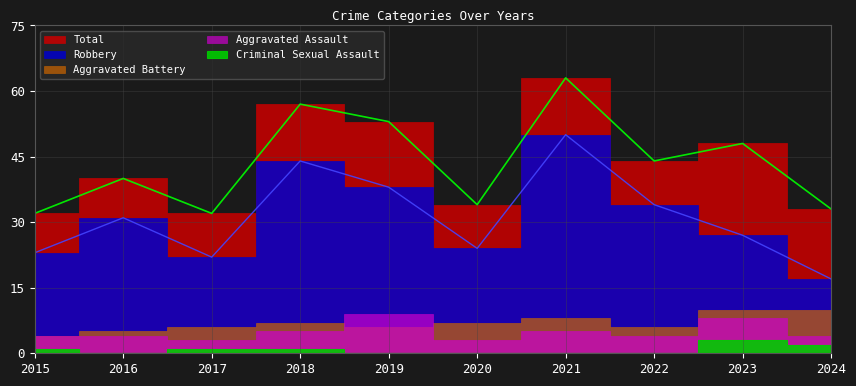

How many values in the Aggravated Battery series exceed 7?

3